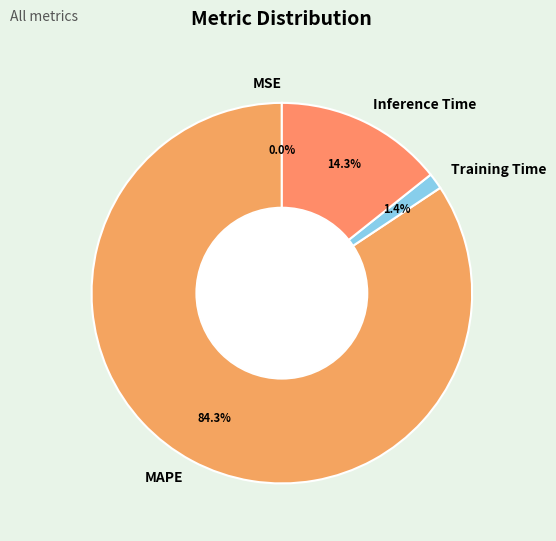

Combined, what portion of the pie is Inference Time and MAPE?

98.6%